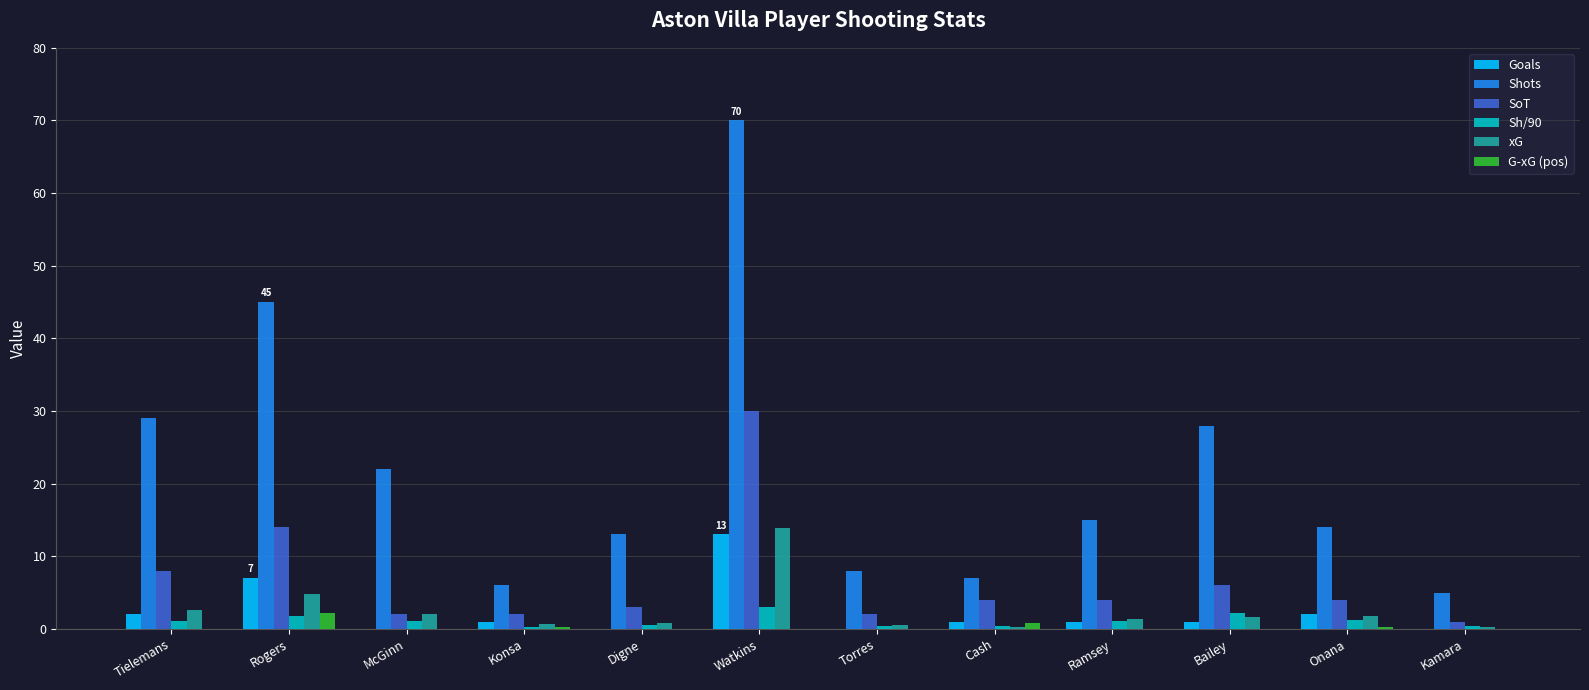

Between Watkins and Torres, which series saw the biggest shift?

Shots